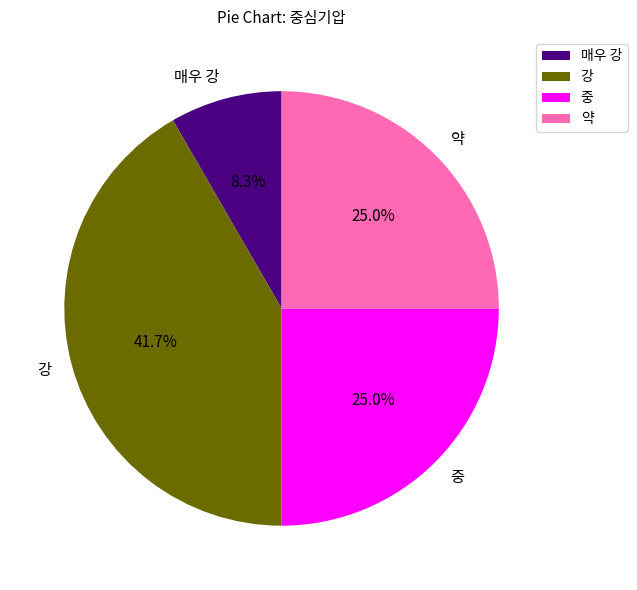

Does 매우 강 represent more than half of the total?

No